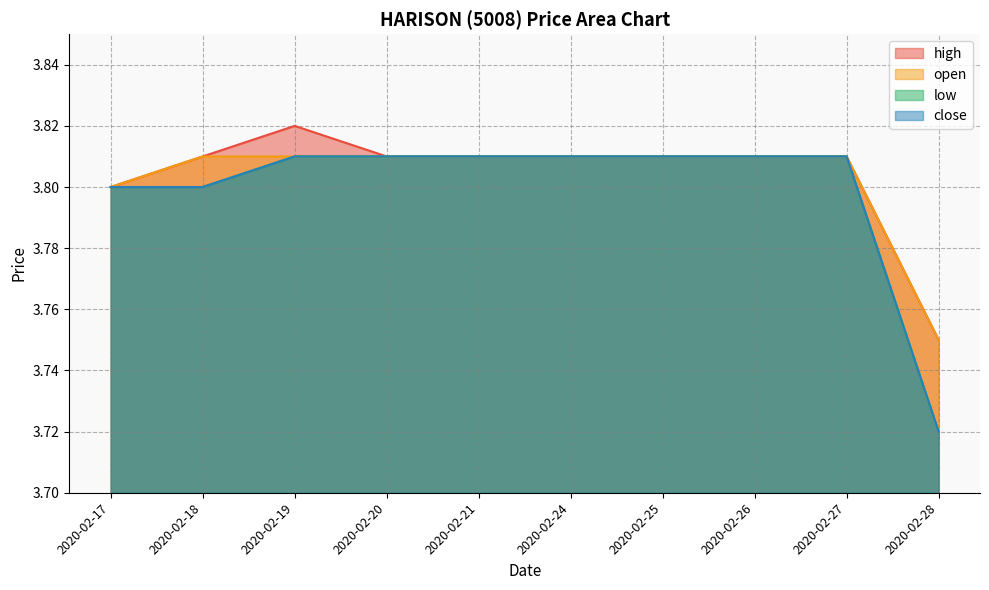

True or false: low has a value of 3.7 at 2020-02-28.

True